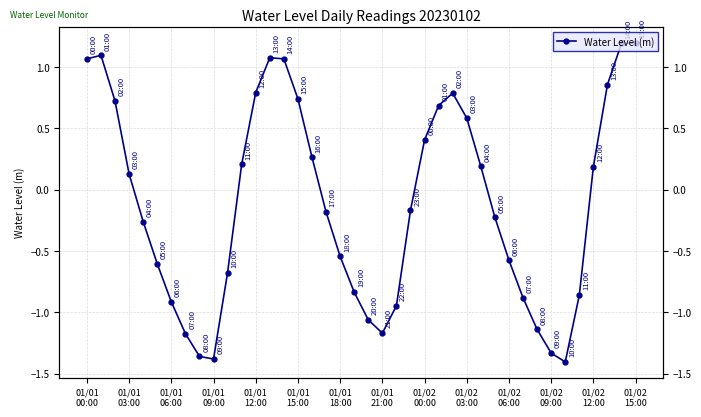

What is the value of the 4th point from the left?

0.1